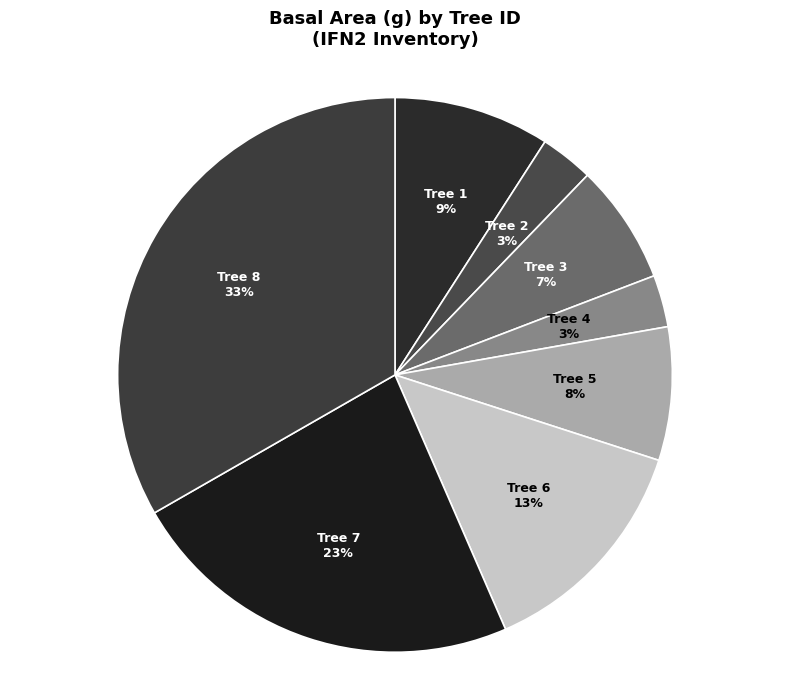

To the nearest percent, what is the average slice percentage?

12%